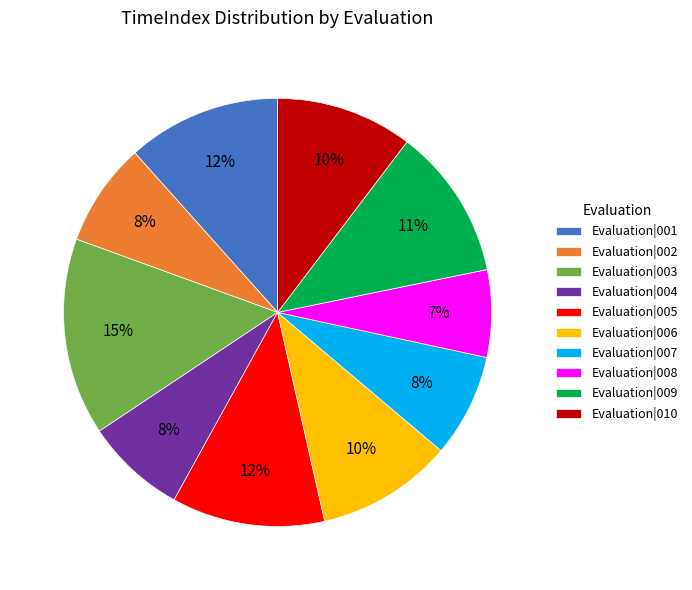

Between Evaluation|001 and Evaluation|004, which is larger?

Evaluation|001